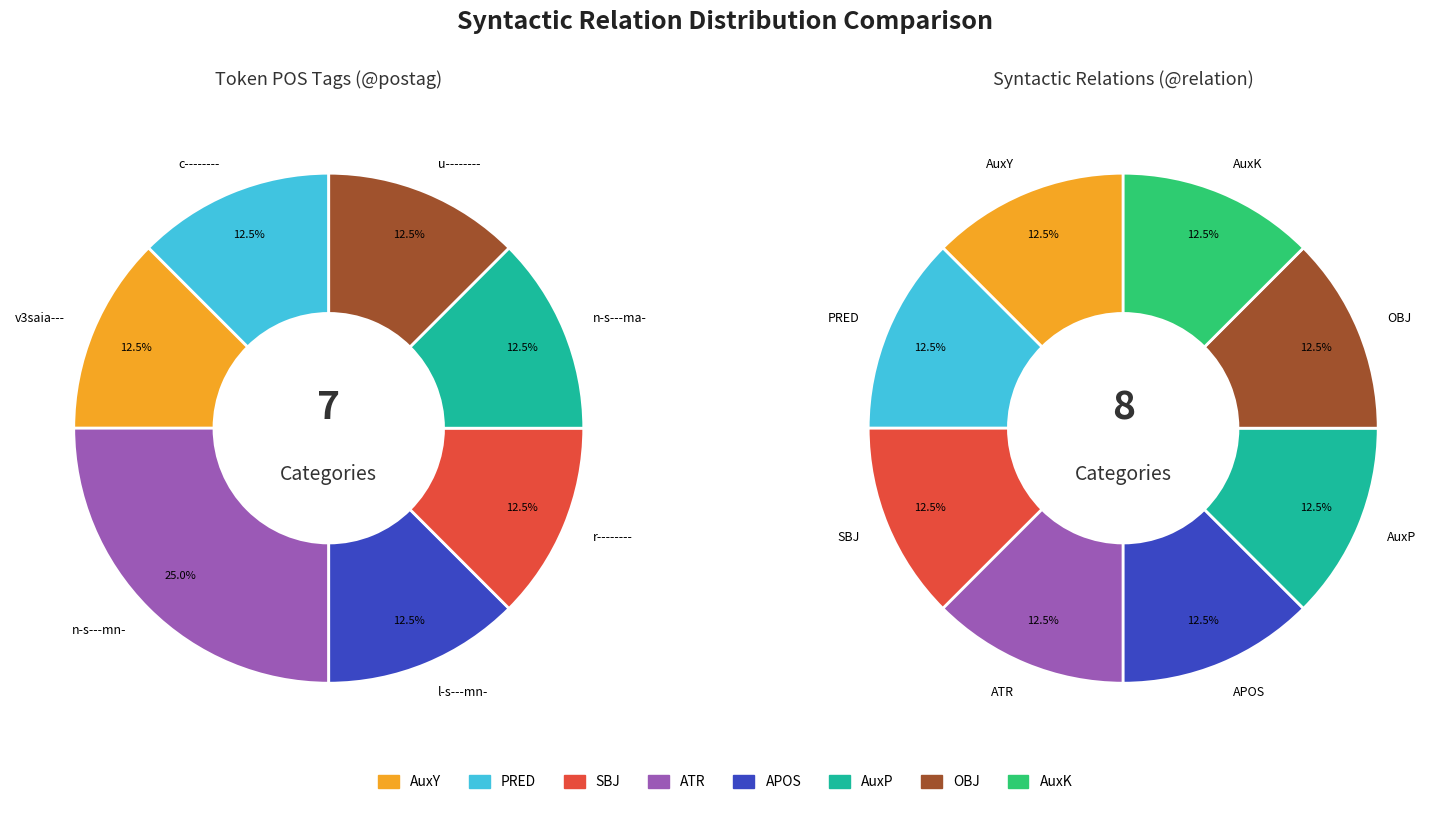

Which has a higher value, PRED or OBJ?

OBJ